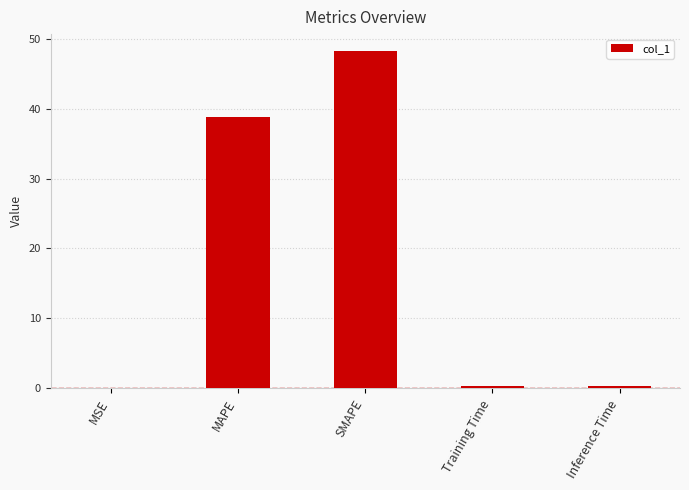

Count the number of data series in this chart.

1